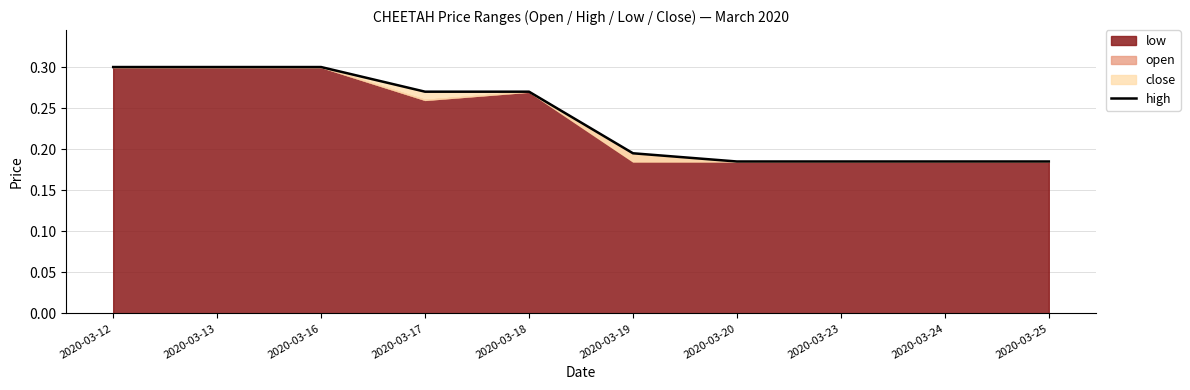

List the labels in order of value, largest first.

2020-03-12, 2020-03-13, 2020-03-16, 2020-03-17, 2020-03-18, 2020-03-19, 2020-03-20, 2020-03-23, 2020-03-24, 2020-03-25